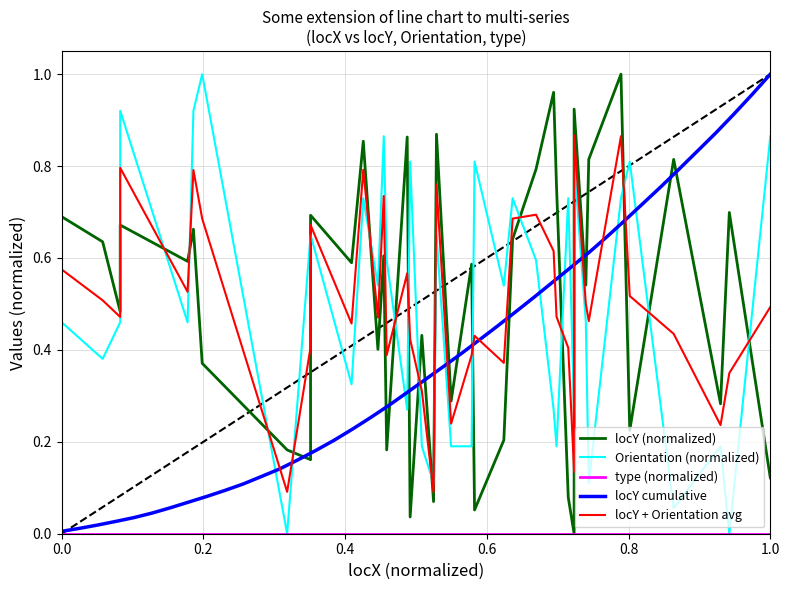

True or false: type (normalized) and Orientation (normalized) cross at least once.

False